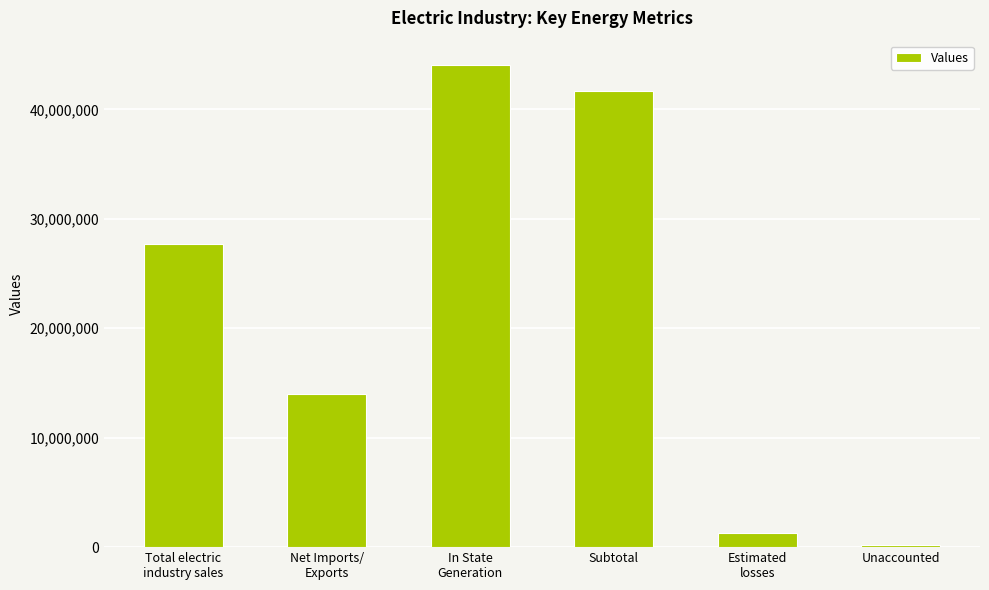

What is the value of the 2nd bar from the left?

13974993